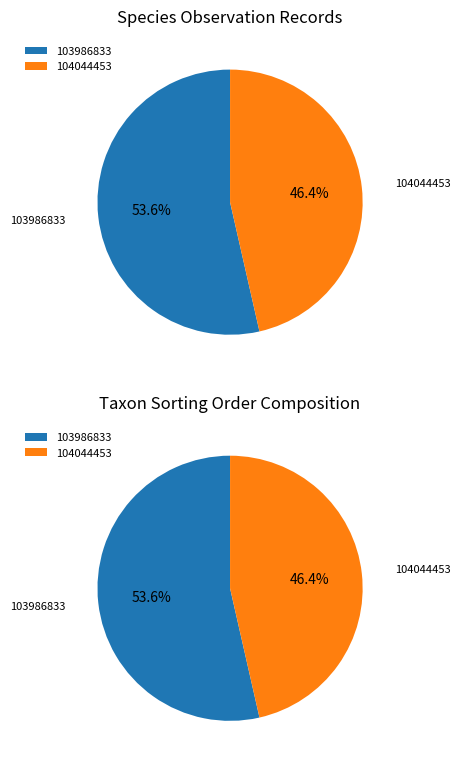

Does 104044453 account for over 50% of the chart?

No